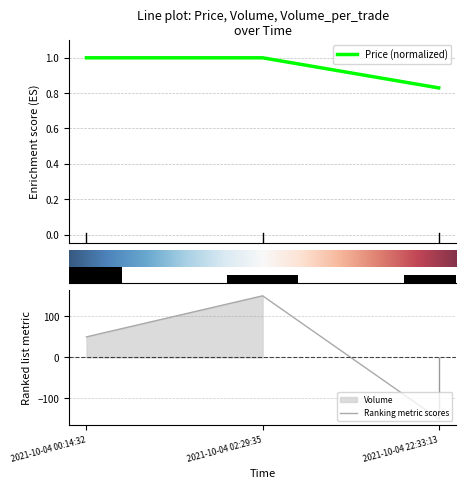

What is the difference between the Volume_per_trade values at 2021-10-04 00:14:32 and 2021-10-04 22:33:13?

100.0